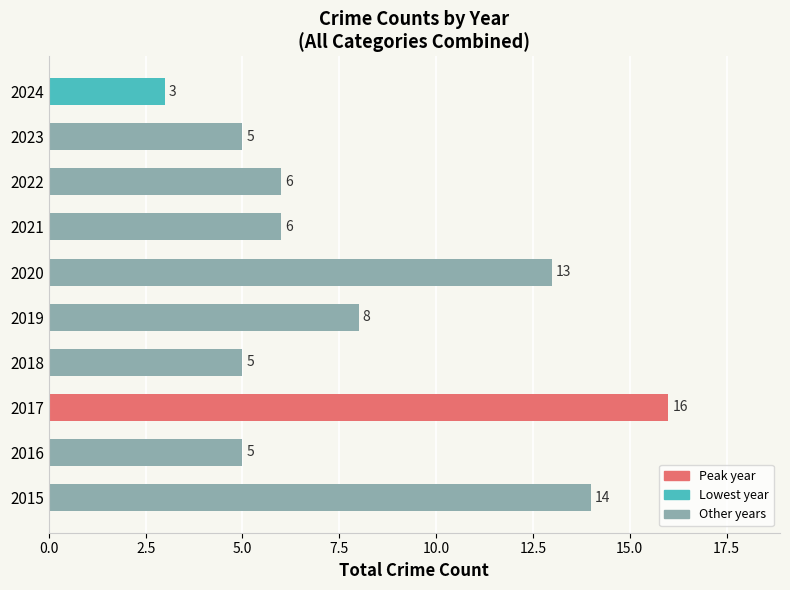

What is the difference between the maximum and minimum values?

13